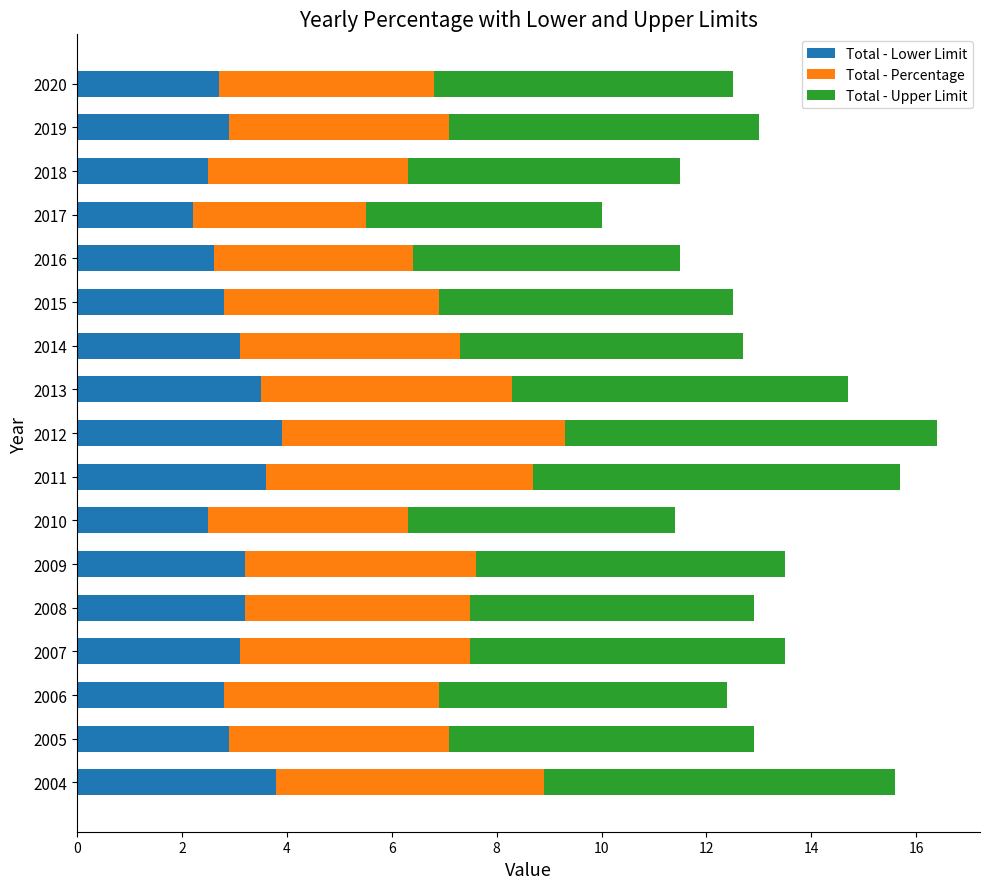

What is the total value across all series at 2013?

14.7